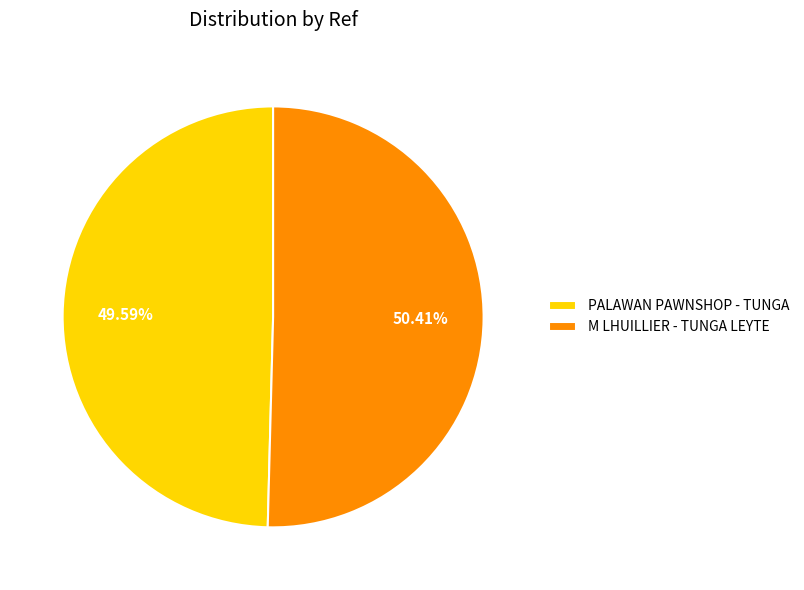

How many slices are in this pie chart?

2